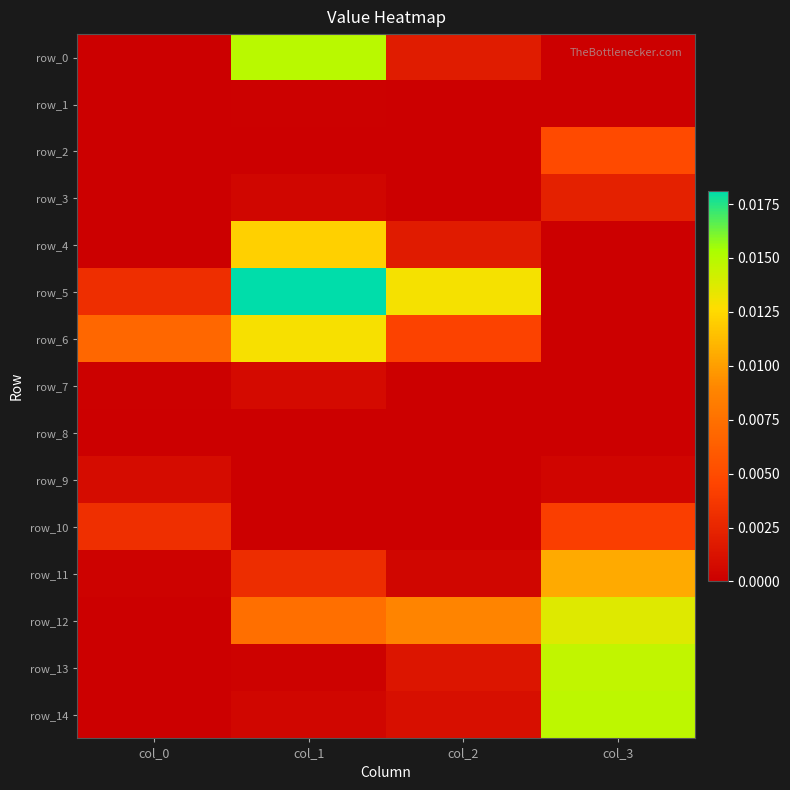

Which series has the widest spread of values?

row_5